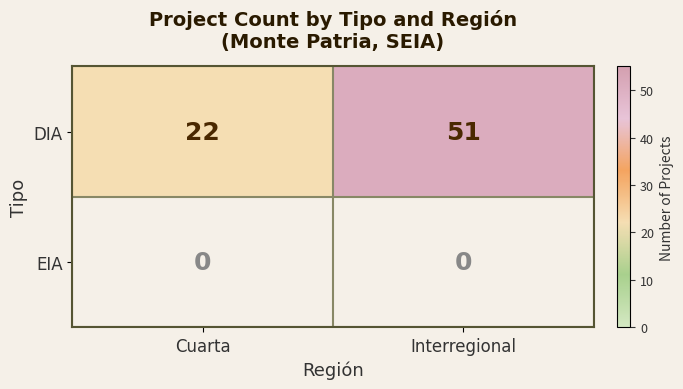

True or false: DIA has a value of 22 at Cuarta.

True